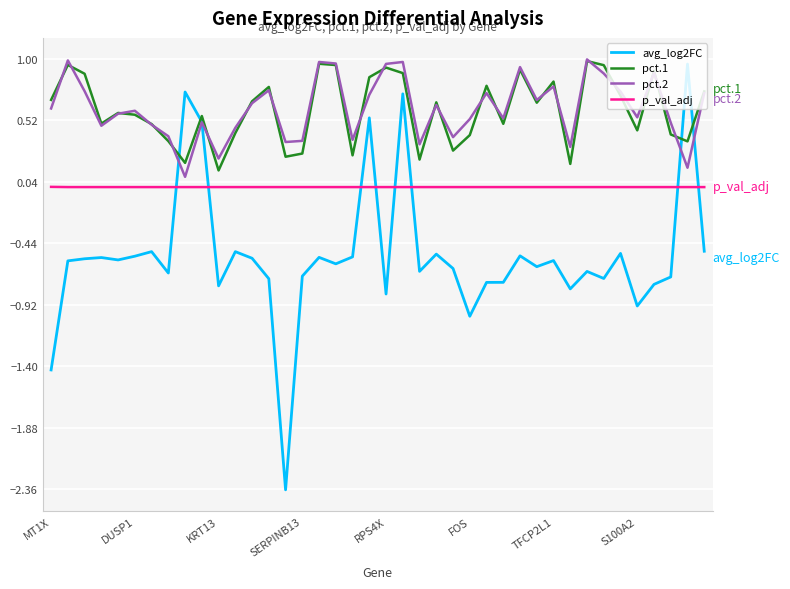

What is the minimum value shown in the chart?

-2.4